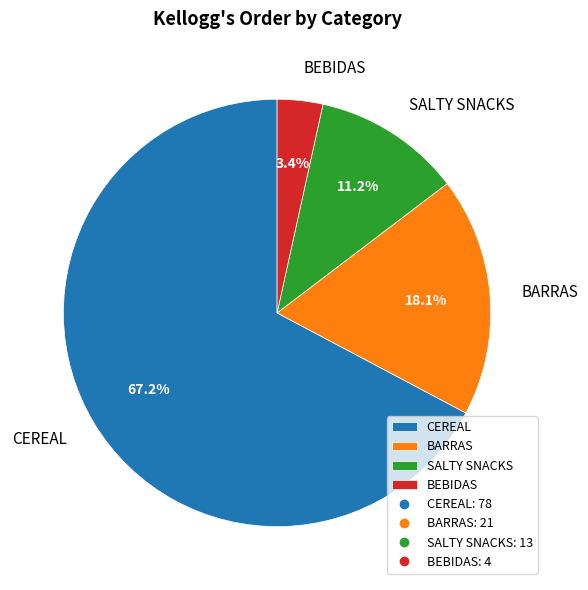

Combined, do BEBIDAS and CEREAL account for over 50%?

Yes